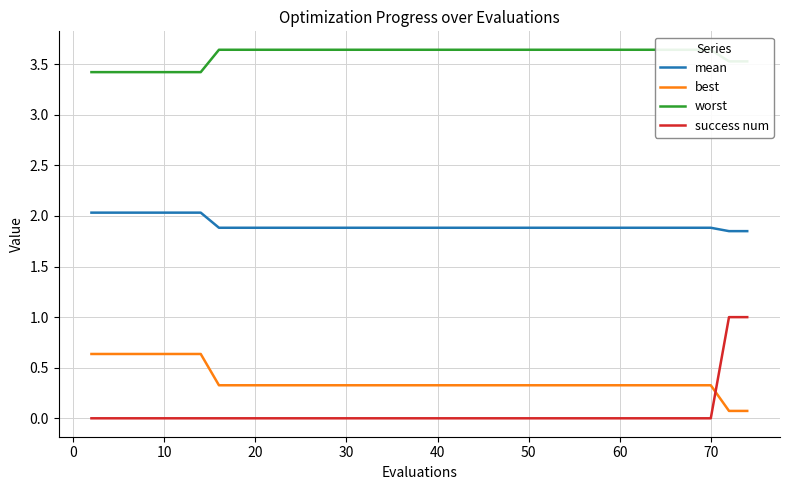

True or false: success num and mean cross at least once.

False